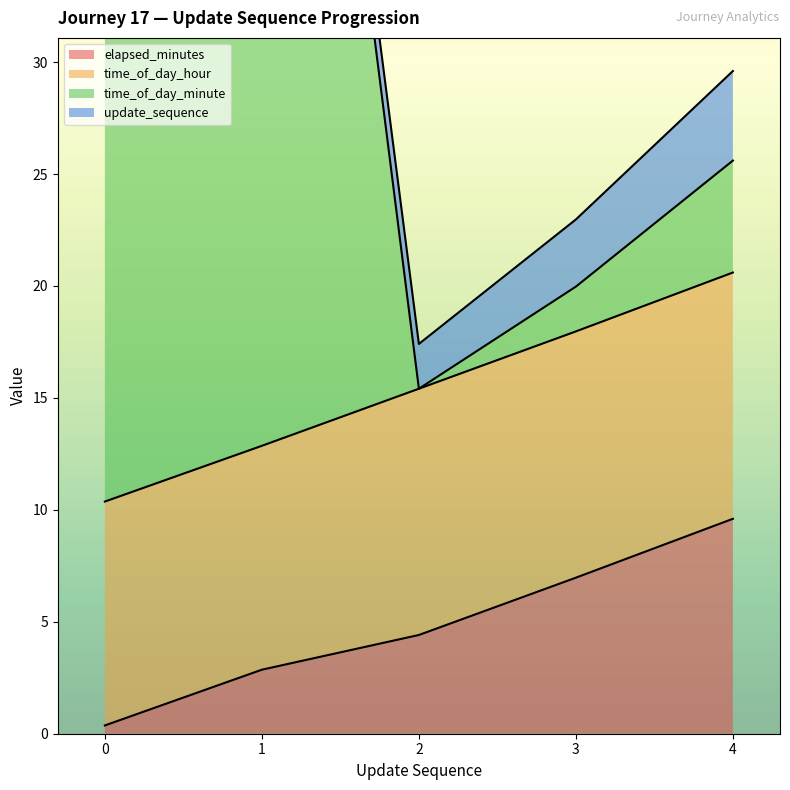

True or false: time_of_day_hour and update_sequence intersect in this chart.

False